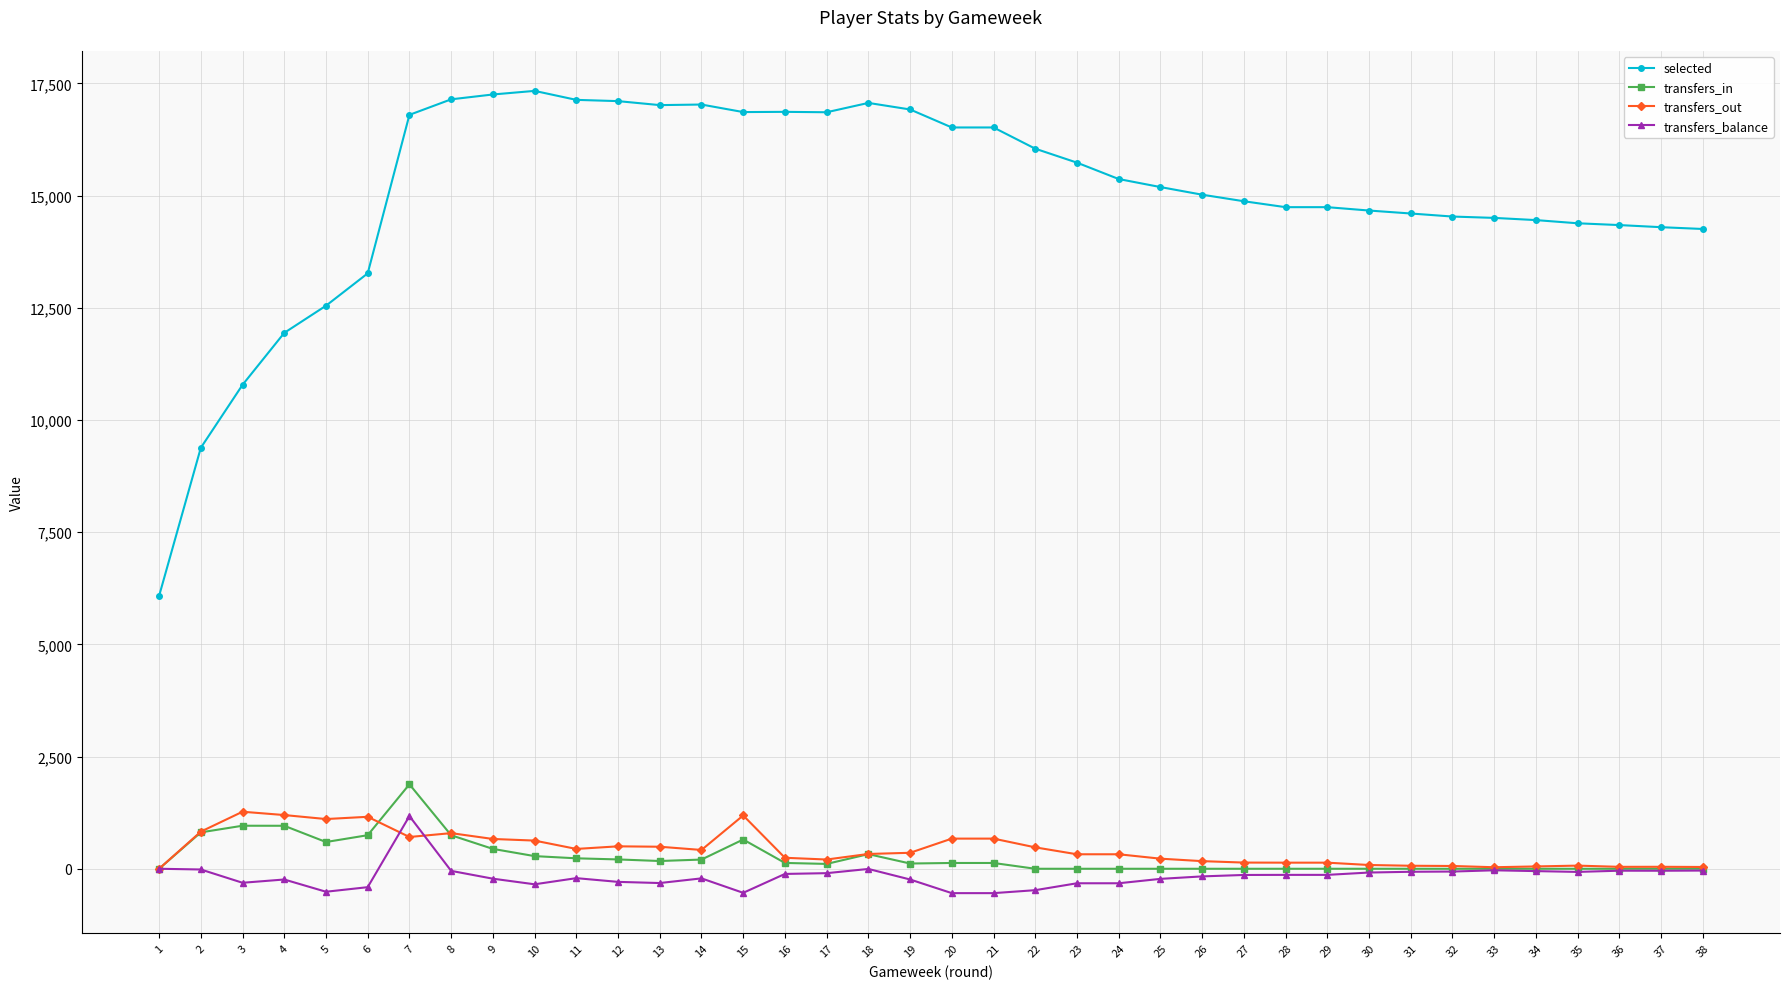

True or false: transfers_in and selected intersect in this chart.

False